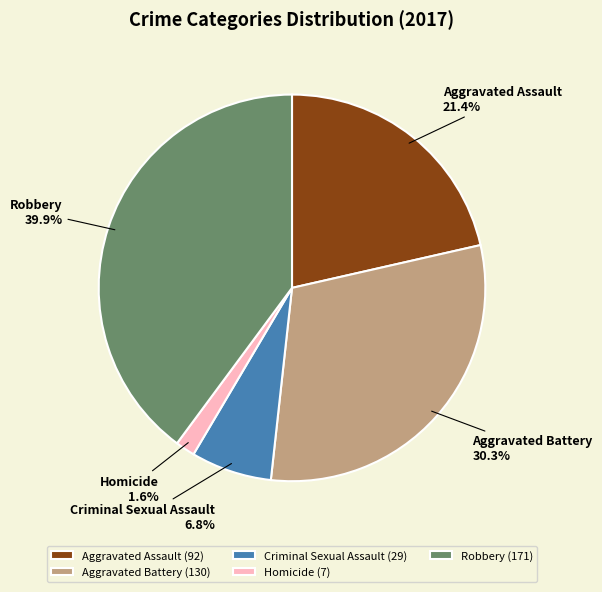

Which slice is the smallest?

Homicide